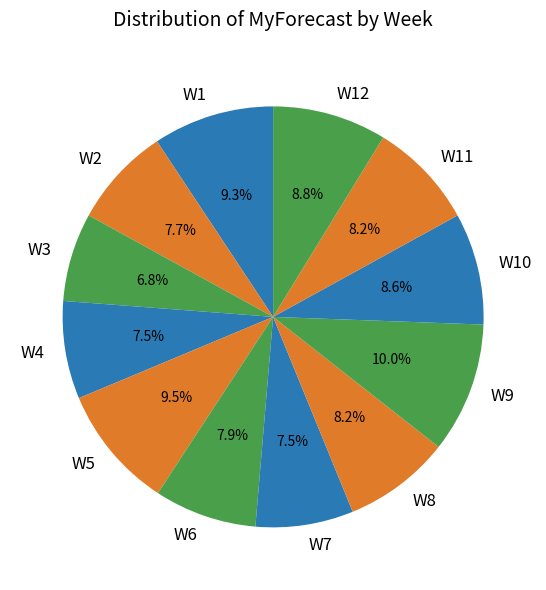

What is the smallest slice in the pie chart?

W3